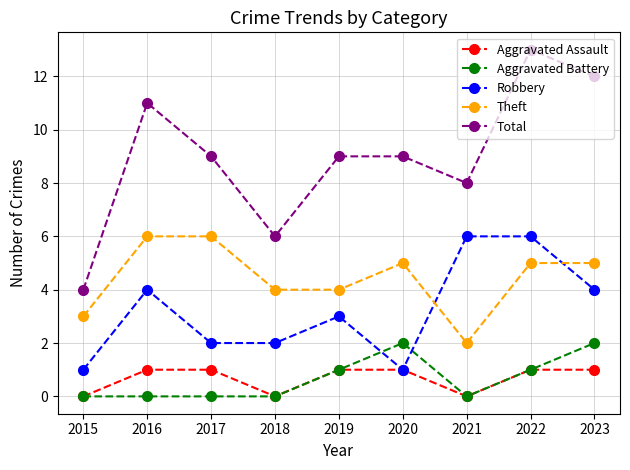

What is the total value across all series at 2021?

16